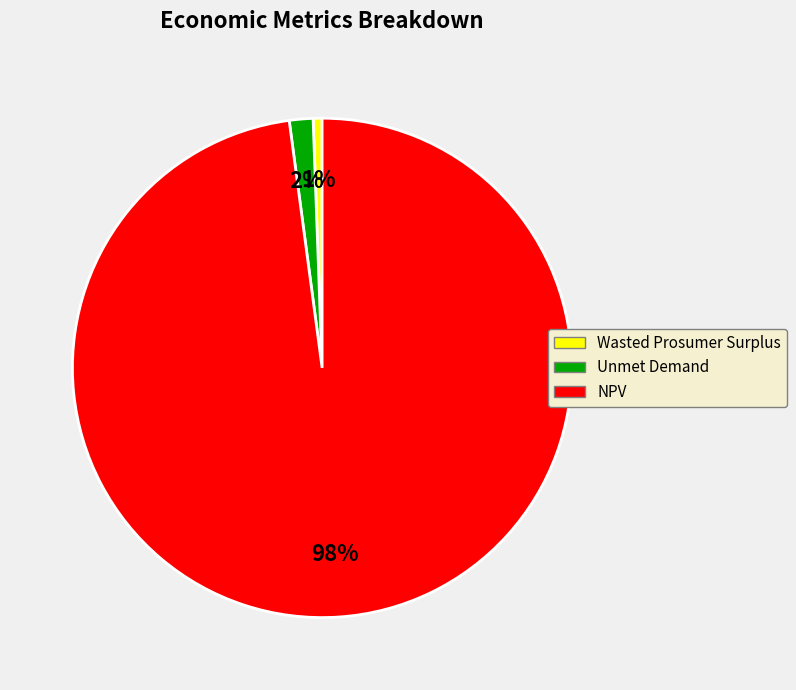

Which category has the biggest portion of the pie?

NPV